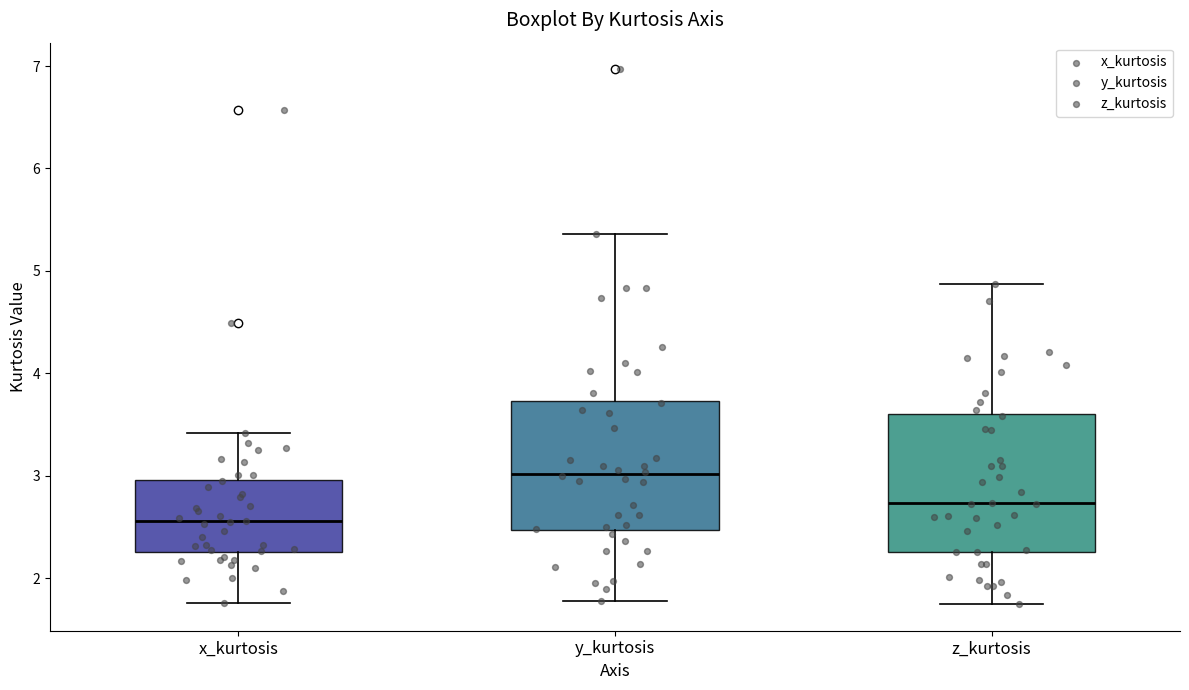

Which box's median line is the highest?

y_kurtosis